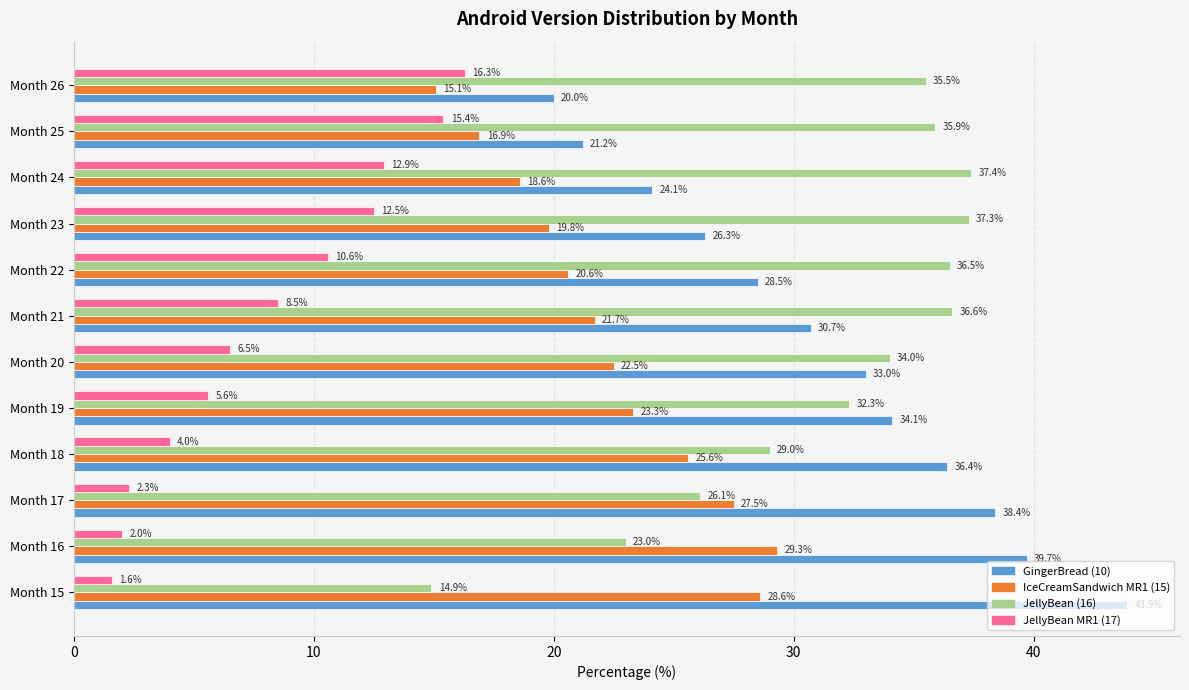

What is the sum of all JellyBean (16) values?

378.5